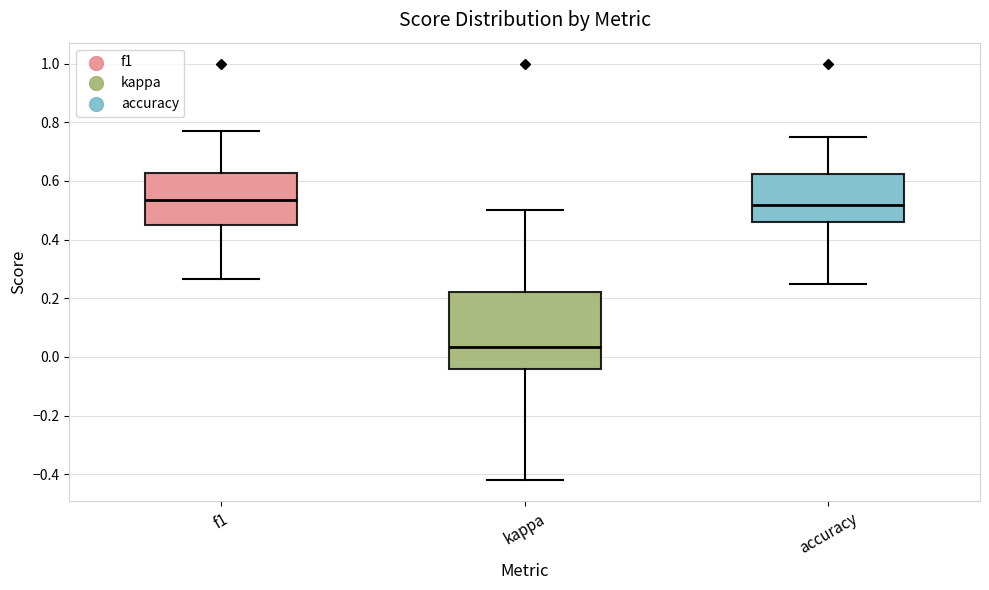

Reading left to right, transcribe this box plot: for each box, give where its median line is, the range the box spans, and where its two whiskers end, as read against the y-axis. The values are not printed on the chart, so give them approximately, as read against the axis.

f1: median 0.54, box 0.46 to 0.62, whiskers 0.26 to 0.76
kappa: median 0.04, box -0.04 to 0.22, whiskers -0.42 to 0.50
accuracy: median 0.52, box 0.46 to 0.62, whiskers 0.26 to 0.76